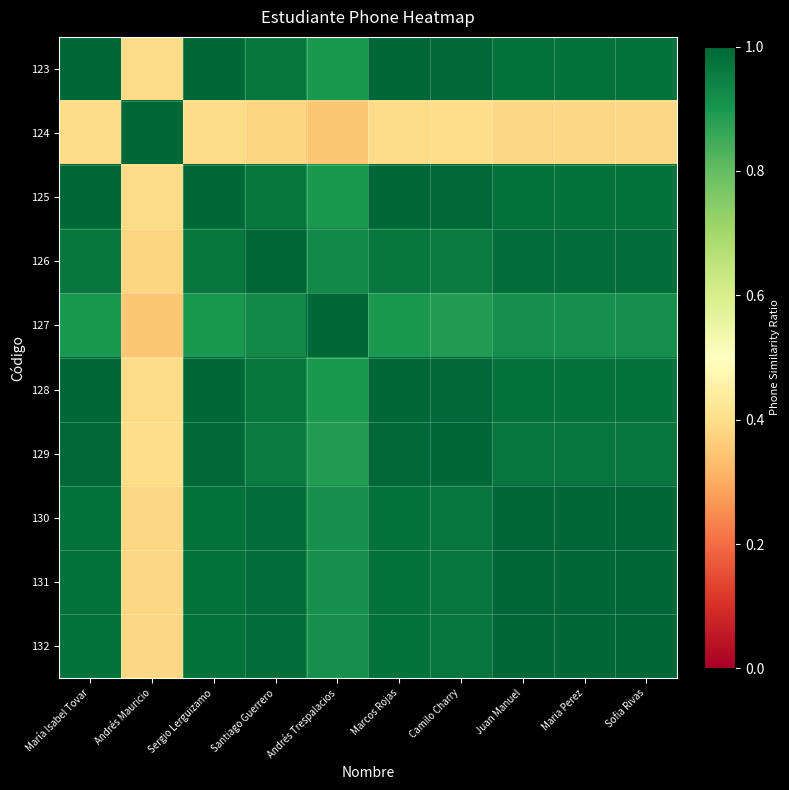

Reading left to right, extract all data points from this chart.

123: María Isabel Tovar=1.0	Andrés Mauricio=0.4	Sergio Lerguizamo=1.0	Santiago Guerrero=1.0	Andrés Trespalacios=0.9	Marcos Rojas=1.0	Camilo Charry=1.0	Juan Manuel=1.0	Maria Perez=1.0	Sofia Rivas=1.0
124: María Isabel Tovar=0.4	Andrés Mauricio=1.0	Sergio Lerguizamo=0.4	Santiago Guerrero=0.4	Andrés Trespalacios=0.4	Marcos Rojas=0.4	Camilo Charry=0.4	Juan Manuel=0.4	Maria Perez=0.4	Sofia Rivas=0.4
125: María Isabel Tovar=1.0	Andrés Mauricio=0.4	Sergio Lerguizamo=1.0	Santiago Guerrero=1.0	Andrés Trespalacios=0.9	Marcos Rojas=1.0	Camilo Charry=1.0	Juan Manuel=1.0	Maria Perez=1.0	Sofia Rivas=1.0
126: María Isabel Tovar=1.0	Andrés Mauricio=0.4	Sergio Lerguizamo=1.0	Santiago Guerrero=1.0	Andrés Trespalacios=0.9	Marcos Rojas=1.0	Camilo Charry=1.0	Juan Manuel=1.0	Maria Perez=1.0	Sofia Rivas=1.0
127: María Isabel Tovar=0.9	Andrés Mauricio=0.4	Sergio Lerguizamo=0.9	Santiago Guerrero=0.9	Andrés Trespalacios=1.0	Marcos Rojas=0.9	Camilo Charry=0.9	Juan Manuel=0.9	Maria Perez=0.9	Sofia Rivas=0.9
128: María Isabel Tovar=1.0	Andrés Mauricio=0.4	Sergio Lerguizamo=1.0	Santiago Guerrero=1.0	Andrés Trespalacios=0.9	Marcos Rojas=1.0	Camilo Charry=1.0	Juan Manuel=1.0	Maria Perez=1.0	Sofia Rivas=1.0
129: María Isabel Tovar=1.0	Andrés Mauricio=0.4	Sergio Lerguizamo=1.0	Santiago Guerrero=1.0	Andrés Trespalacios=0.9	Marcos Rojas=1.0	Camilo Charry=1.0	Juan Manuel=1.0	Maria Perez=1.0	Sofia Rivas=1.0
130: María Isabel Tovar=1.0	Andrés Mauricio=0.4	Sergio Lerguizamo=1.0	Santiago Guerrero=1.0	Andrés Trespalacios=0.9	Marcos Rojas=1.0	Camilo Charry=1.0	Juan Manuel=1.0	Maria Perez=1.0	Sofia Rivas=1.0
131: María Isabel Tovar=1.0	Andrés Mauricio=0.4	Sergio Lerguizamo=1.0	Santiago Guerrero=1.0	Andrés Trespalacios=0.9	Marcos Rojas=1.0	Camilo Charry=1.0	Juan Manuel=1.0	Maria Perez=1.0	Sofia Rivas=1.0
132: María Isabel Tovar=1.0	Andrés Mauricio=0.4	Sergio Lerguizamo=1.0	Santiago Guerrero=1.0	Andrés Trespalacios=0.9	Marcos Rojas=1.0	Camilo Charry=1.0	Juan Manuel=1.0	Maria Perez=1.0	Sofia Rivas=1.0